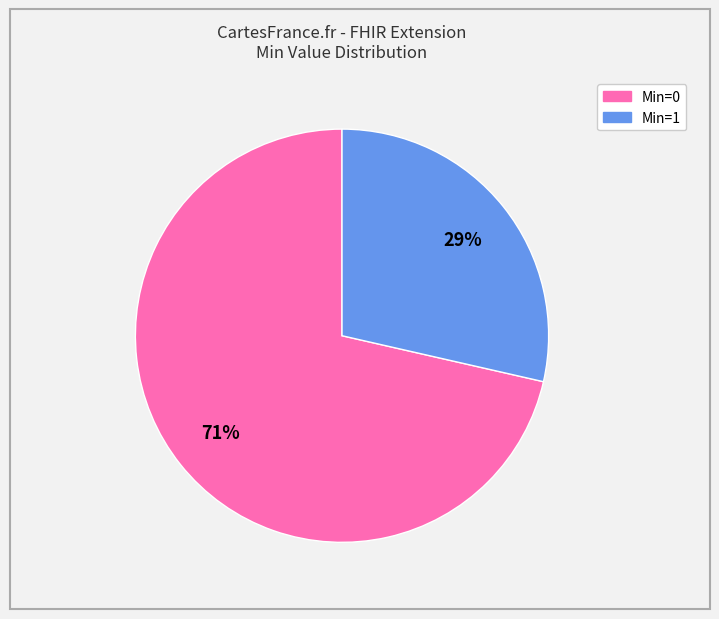

To the nearest percent, what is the average slice percentage?

50%